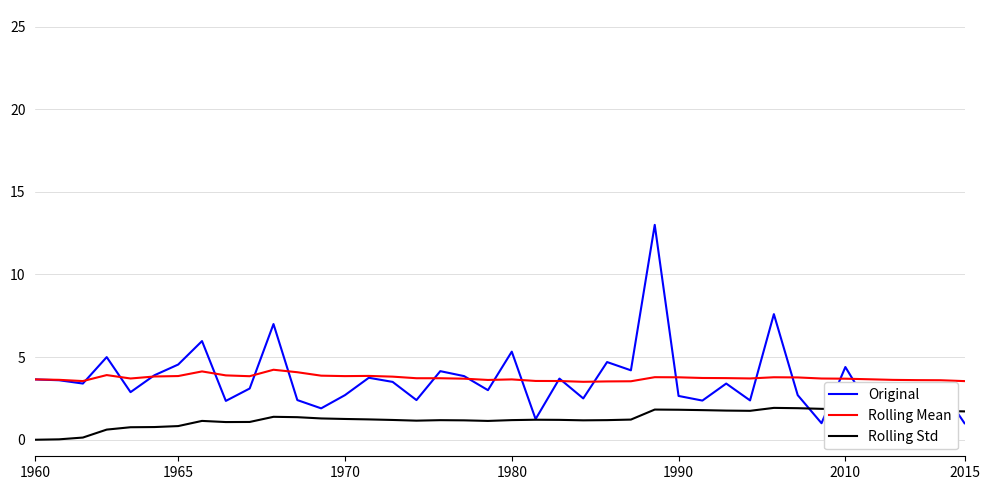

True or false: Rolling Mean and Rolling Std intersect in this chart.

False